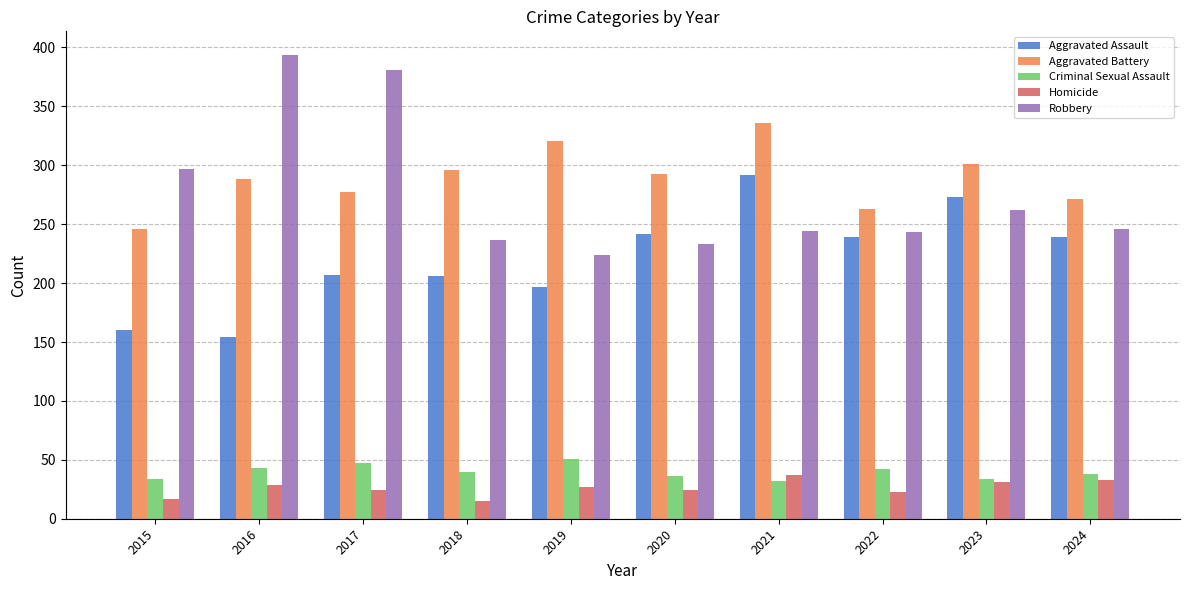

What is the difference between the maximum and second lowest values in the Criminal Sexual Assault series?

17